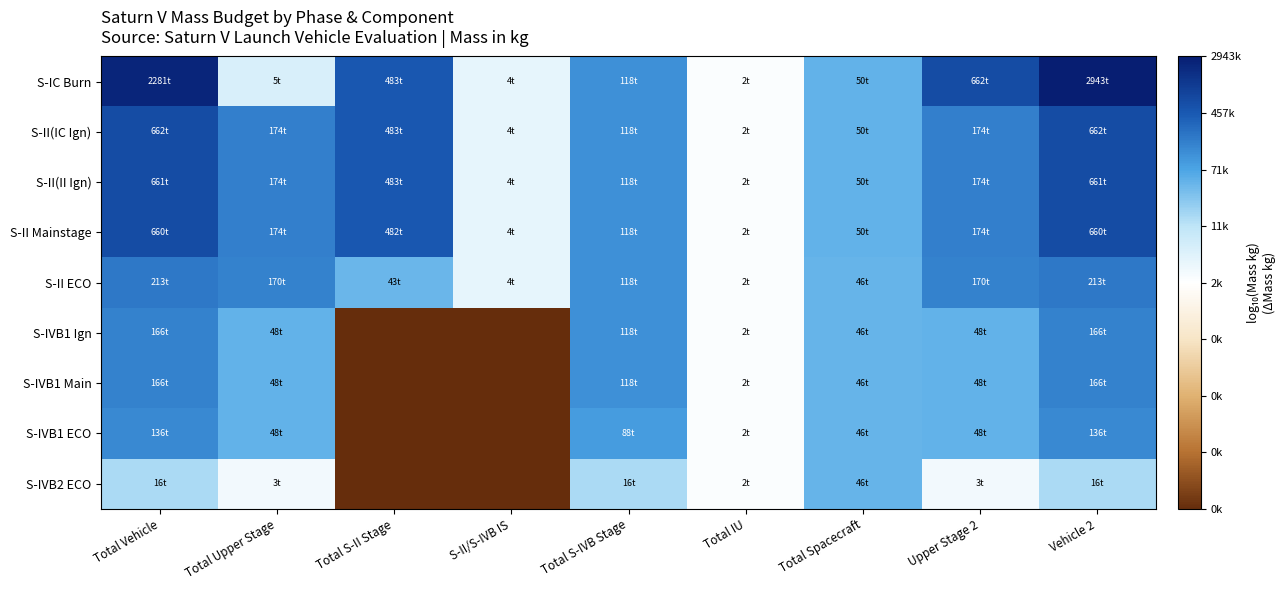

Which label corresponds to the smallest value in the chart?

Total S-II Stage